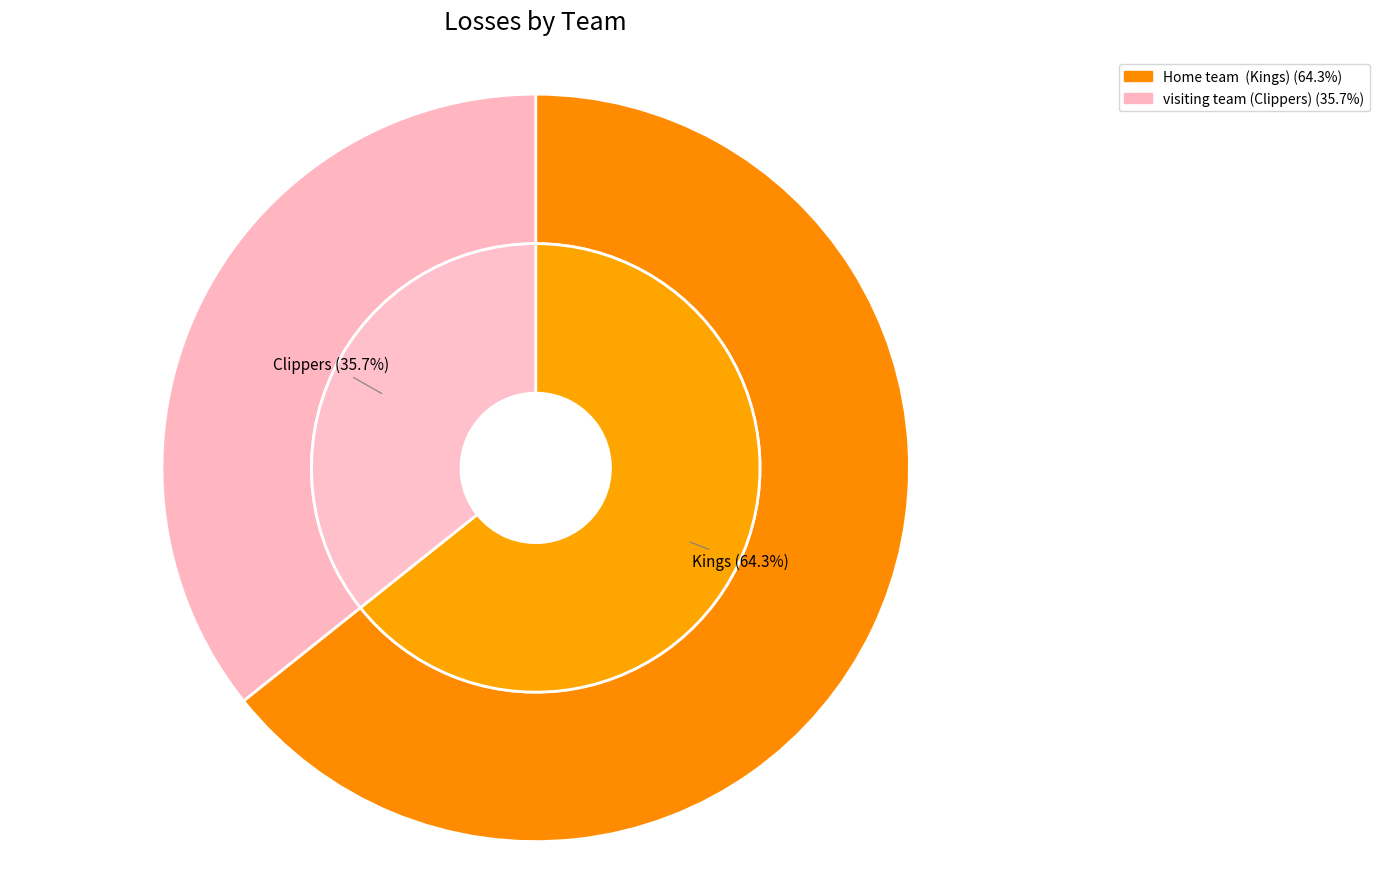

How many slices are in this pie chart?

2